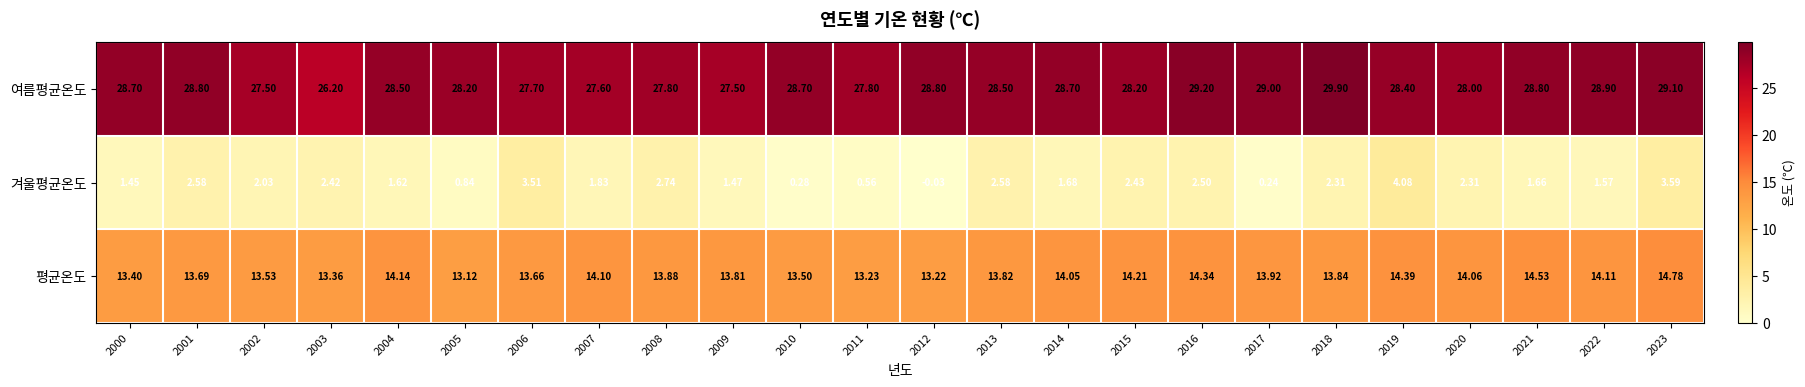

Which series has the widest spread of values?

겨울평균온도